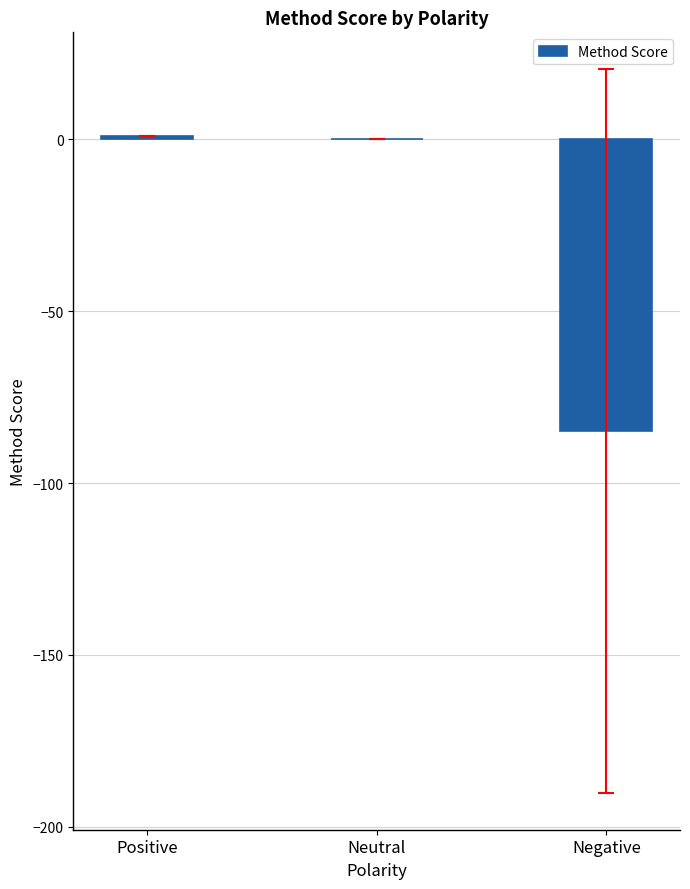

Reading left to right, extract all data points from this chart.

Positive=1.0	Neutral=0.0	Negative=-84.9